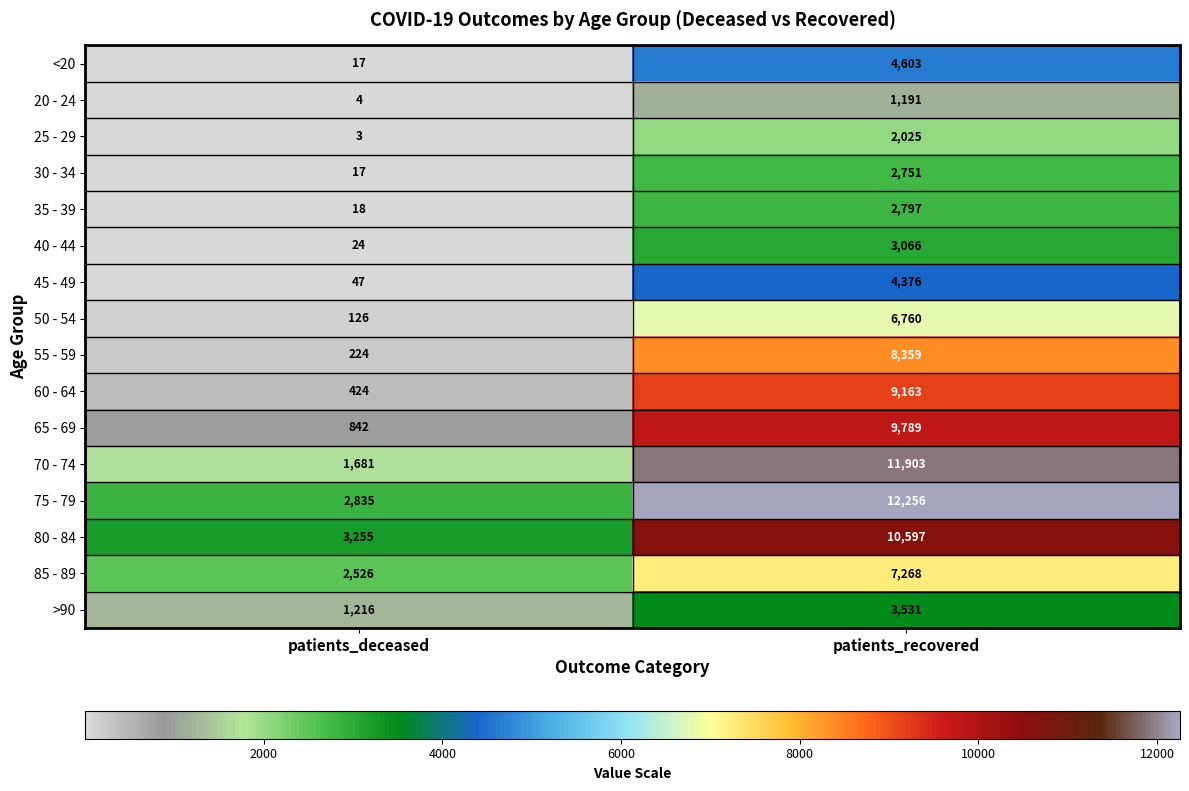

Which category has the lowest value across all series?

patients_deceased